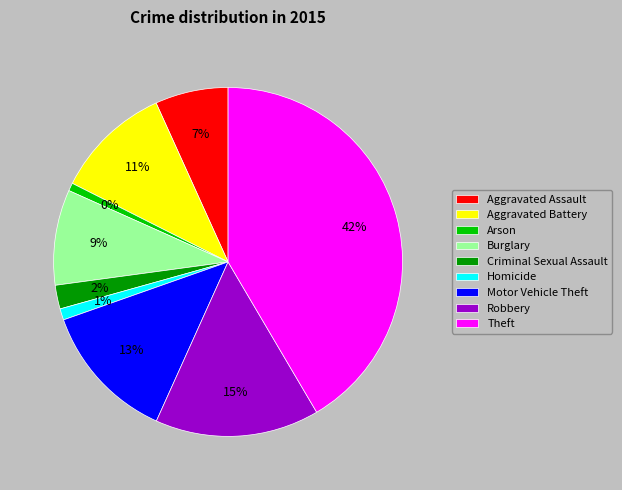

True or false: Theft accounts for 29% of the total.

False